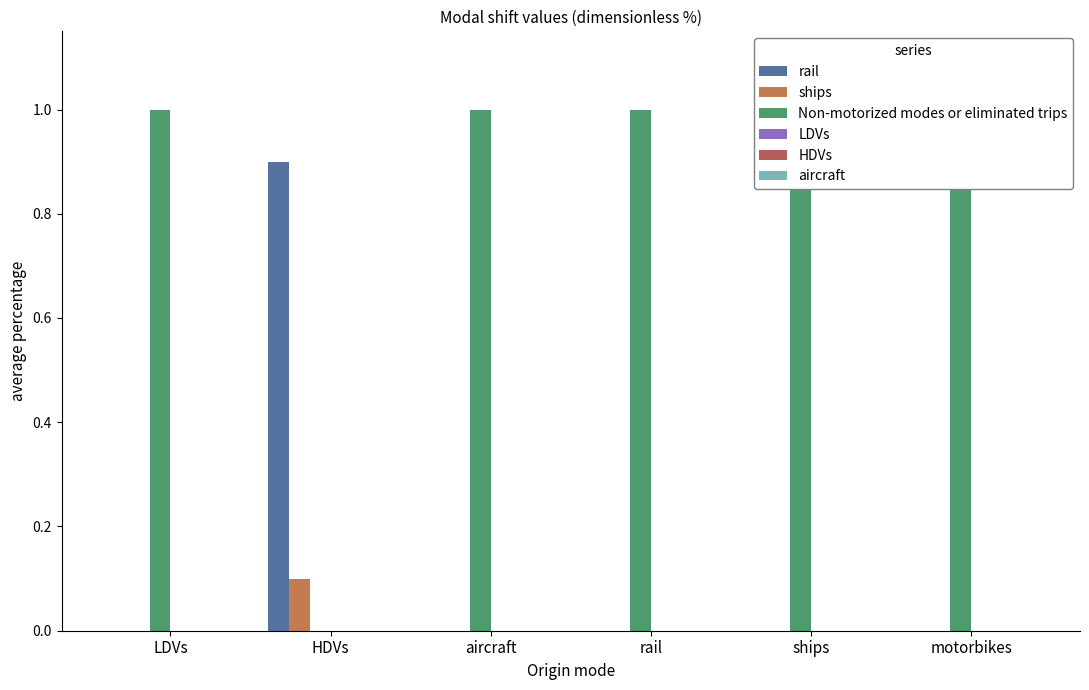

At how many categories does at least one series exceed 0?

6